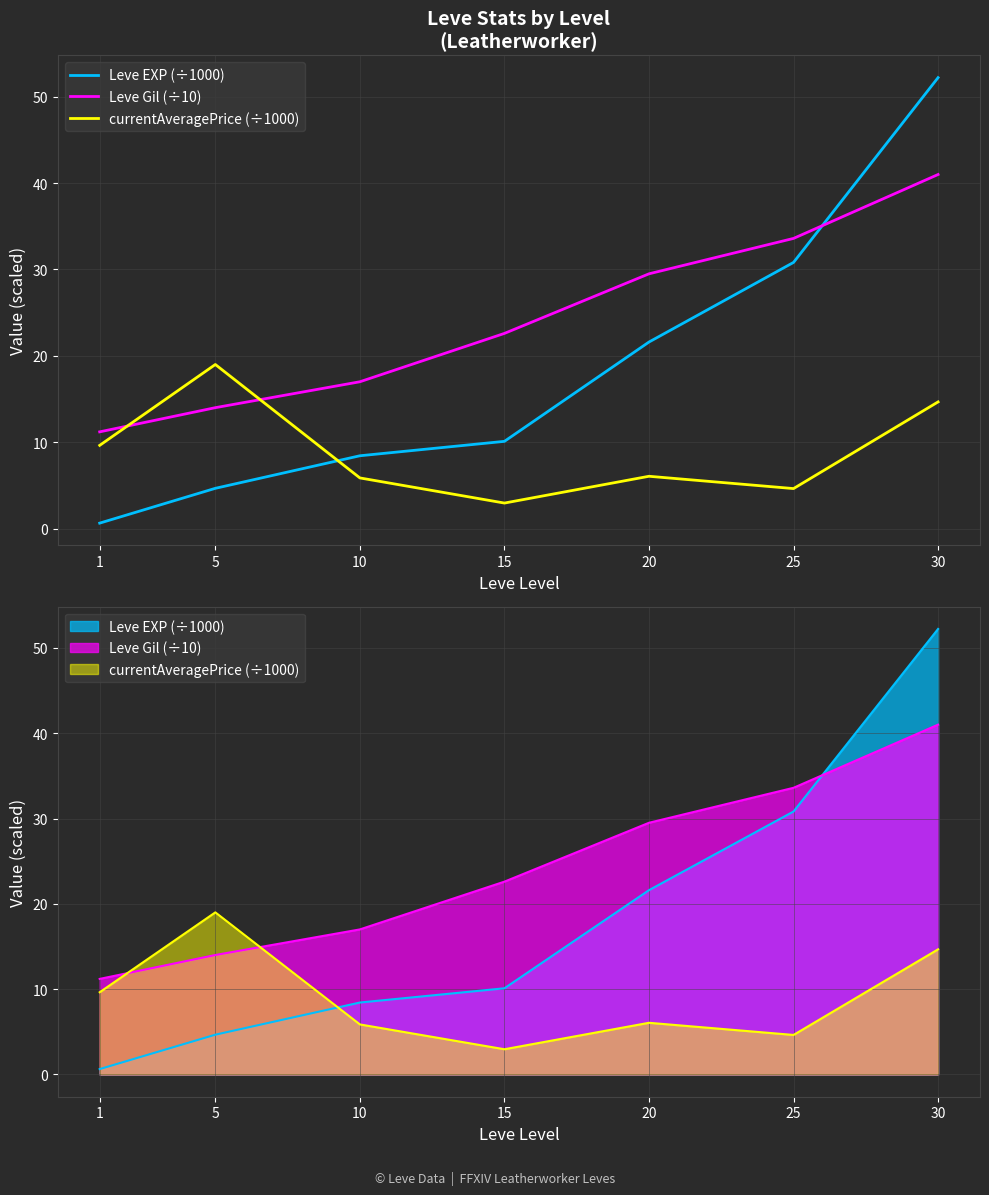

What is the sum of the currentAveragePrice (÷1000) values at 30 and 25?

19.3